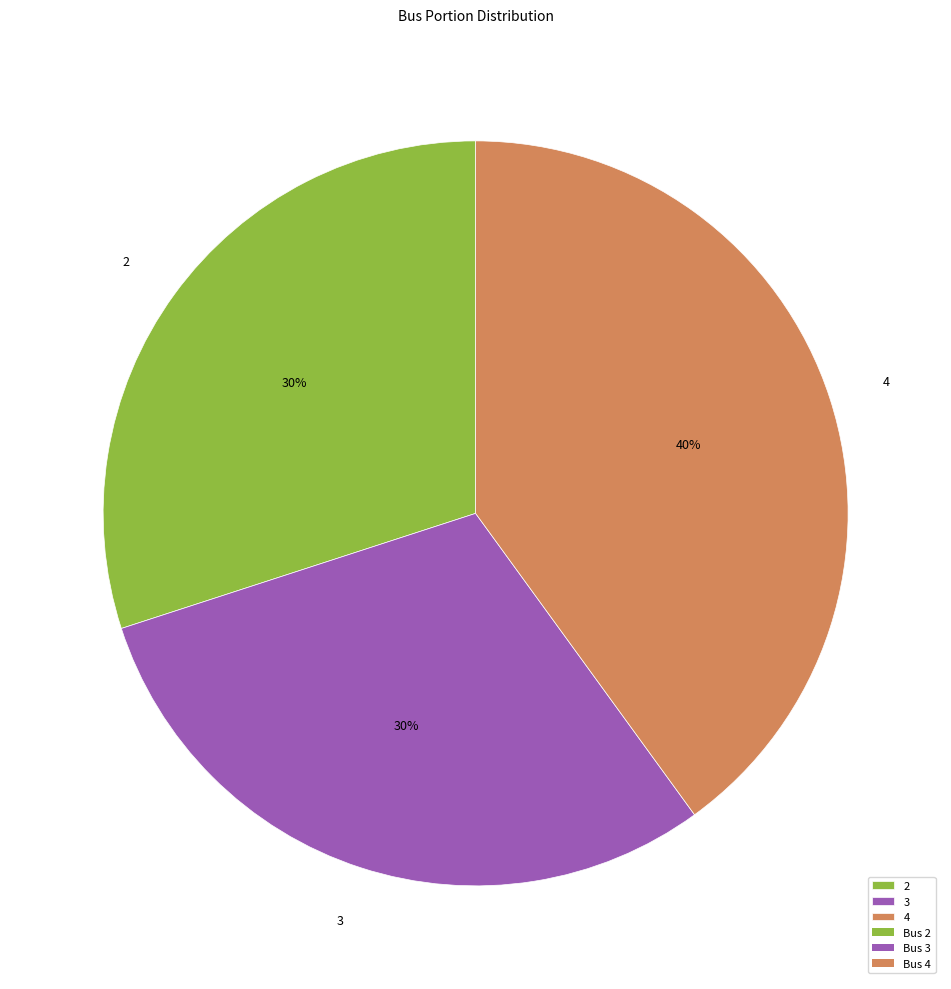

To the nearest percent, what is the average slice percentage?

33%